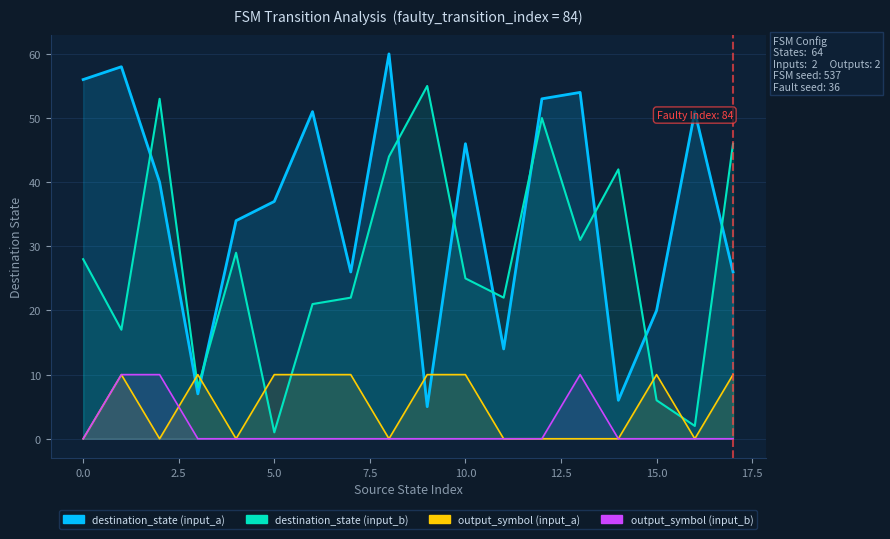

Where is the first local minimum for destination_state?

1